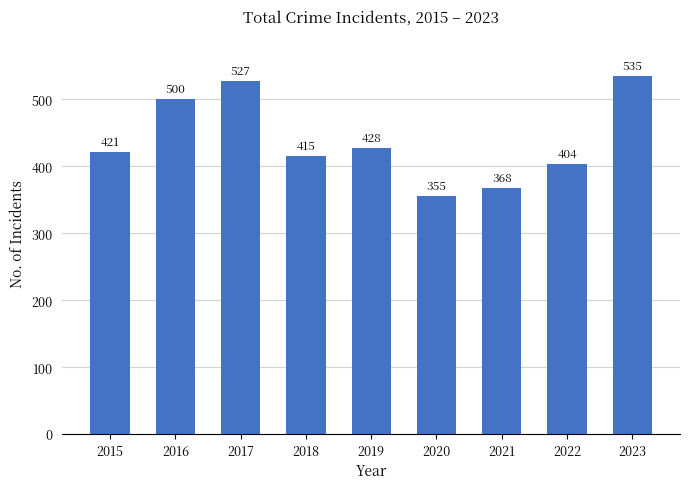

What is the value of the 6th bar from the left?

355